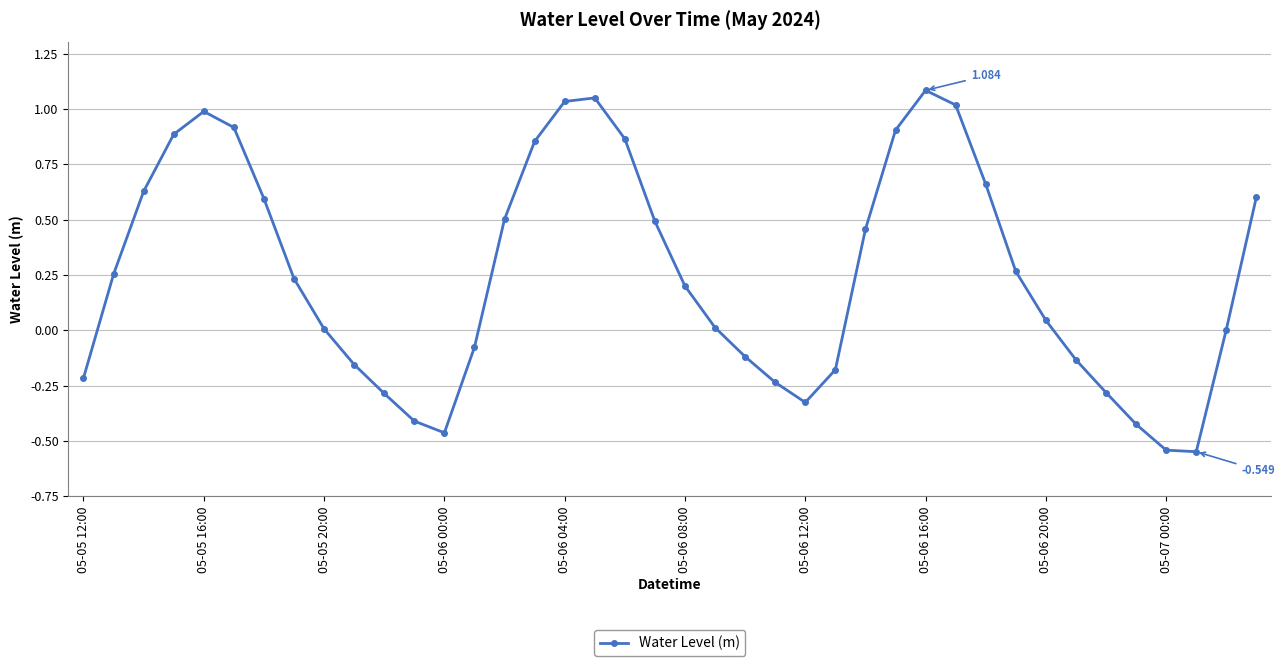

How many points are lower than both their immediate neighbors (excluding endpoints)?

3